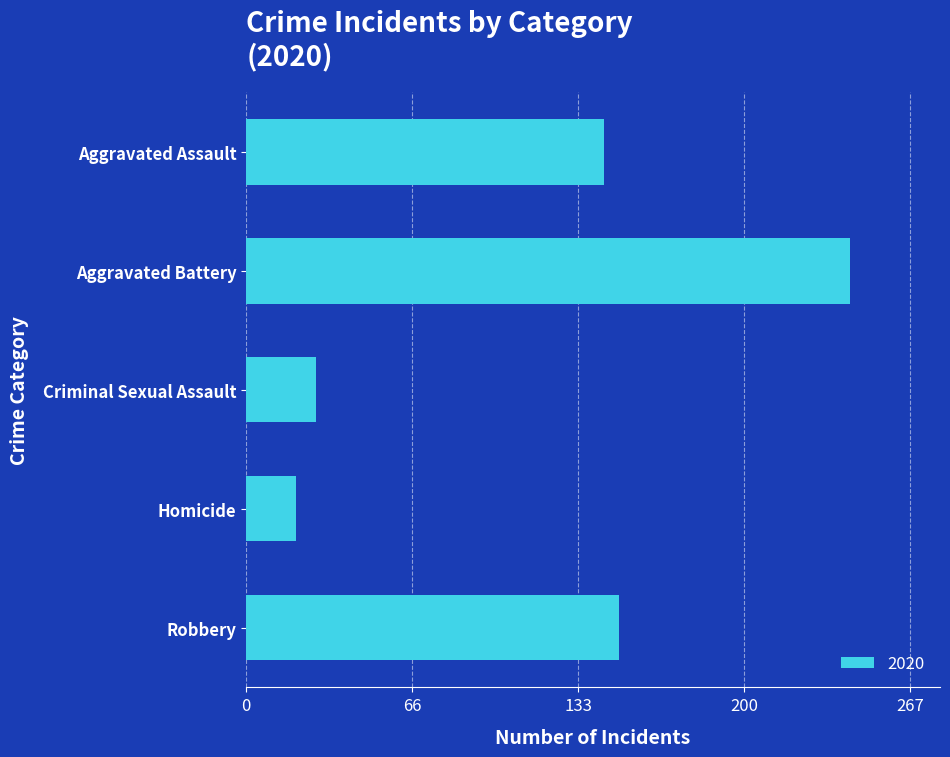

What is the value of the 2nd bar from the top?

243